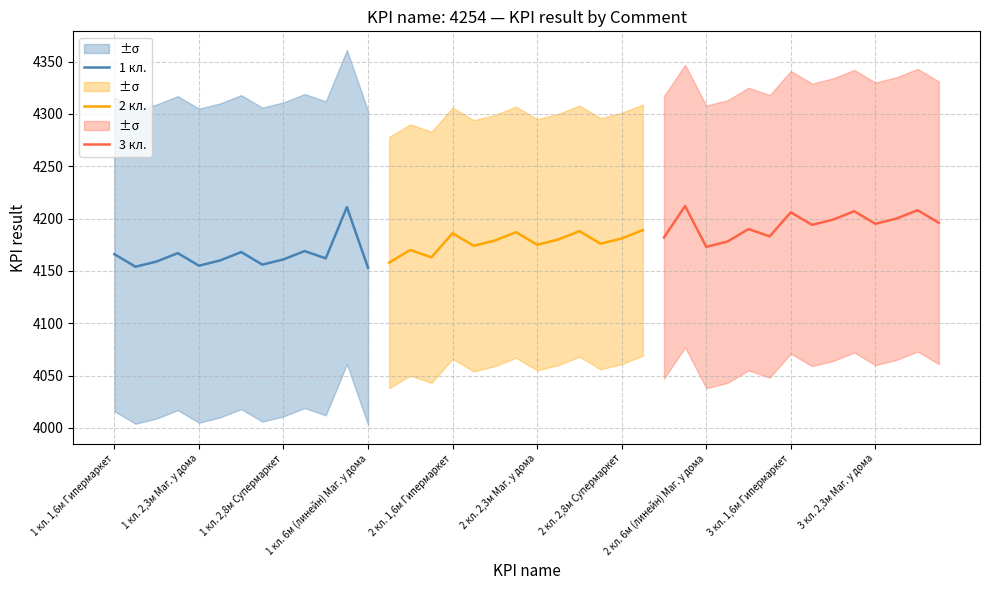

What is the sum of all values?

167170